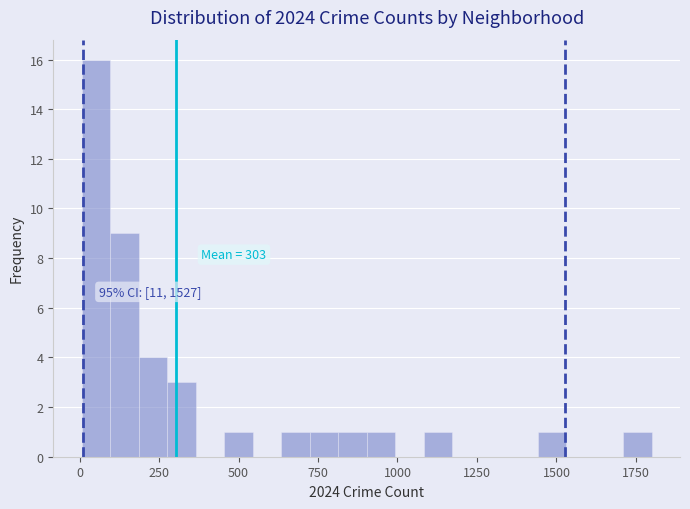

Around what value on the x-axis is the tallest bar? Give the approximate position of its centre, as read against the axis.

50